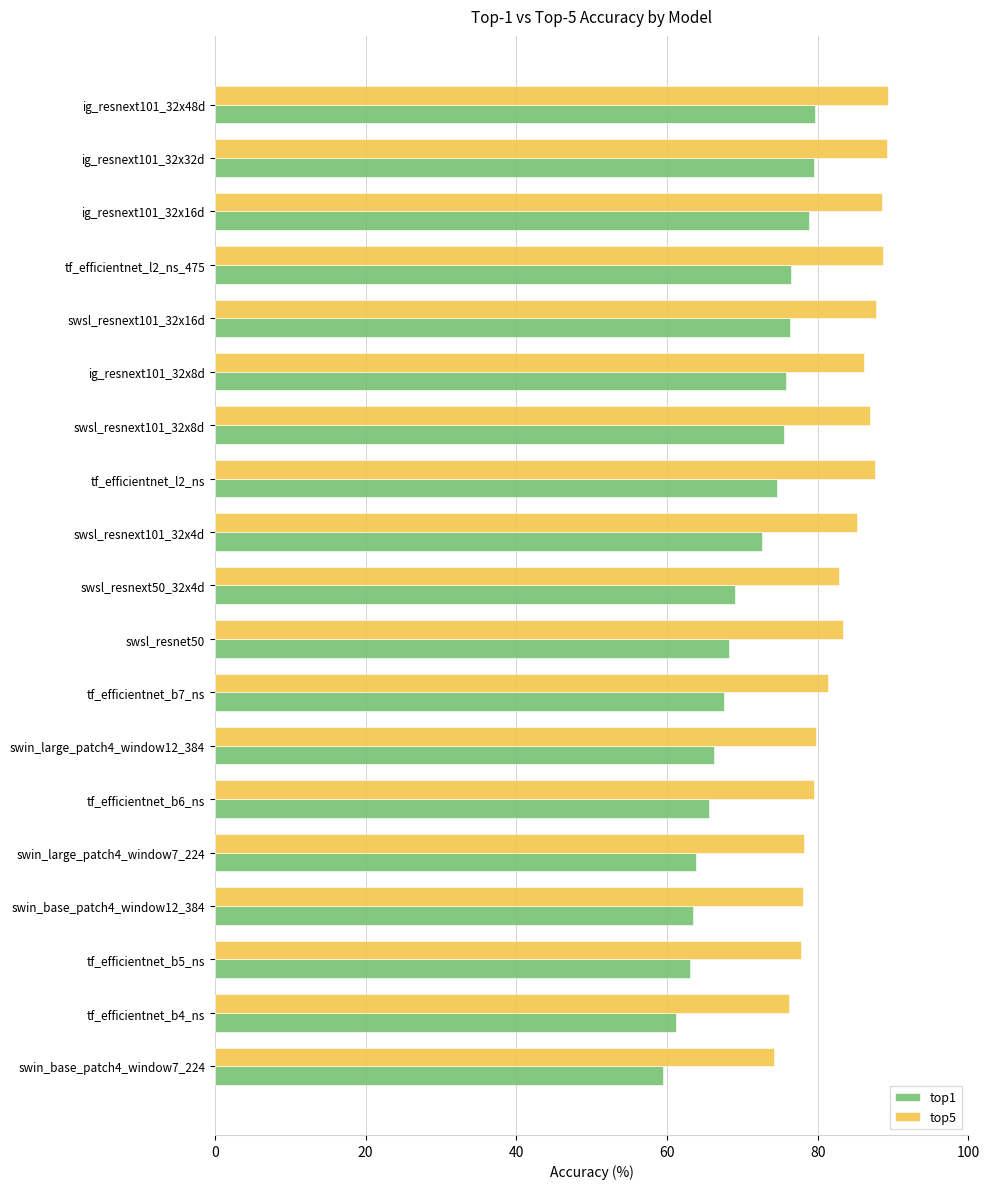

Is the value of top5 at swin_large_patch4_window12_384 greater than the value of top1 at tf_efficientnet_b5_ns?

Yes